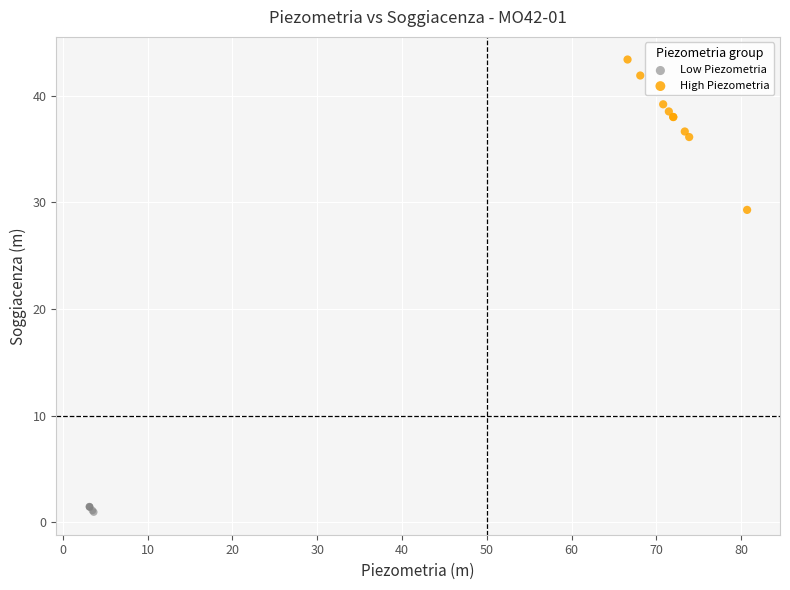

Which series contains the lowest Y value?

Low Piezometria